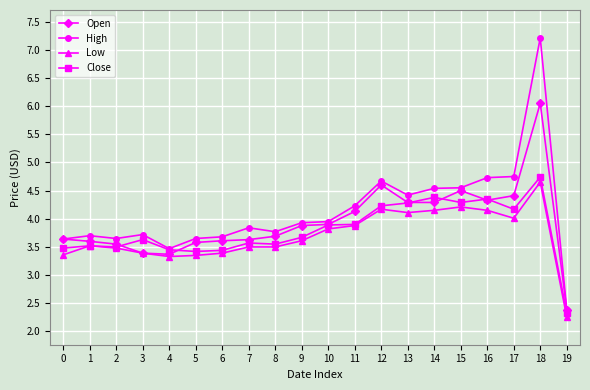

True or false: High has more than 2 interior local peaks.

True